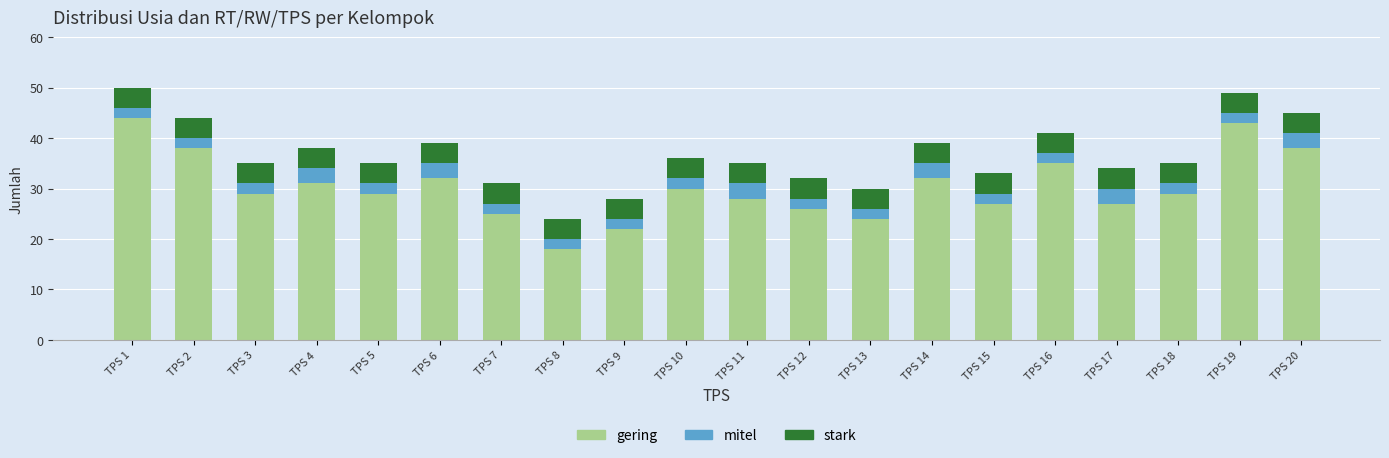

What is the value of the gering bar at the 9th from the left?

22